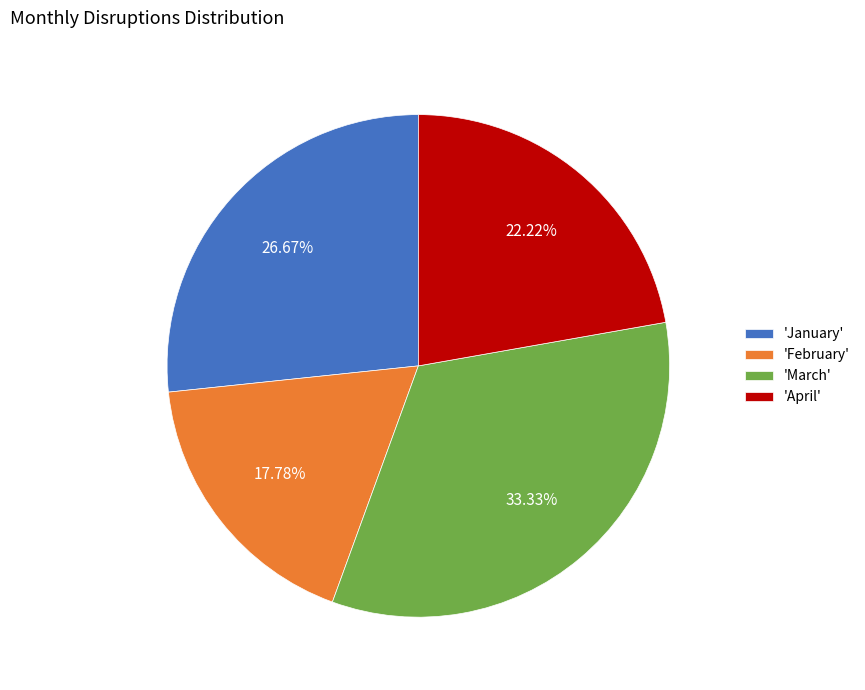

Rank the categories by value from highest to lowest.

'March', 'January', 'April', 'February'